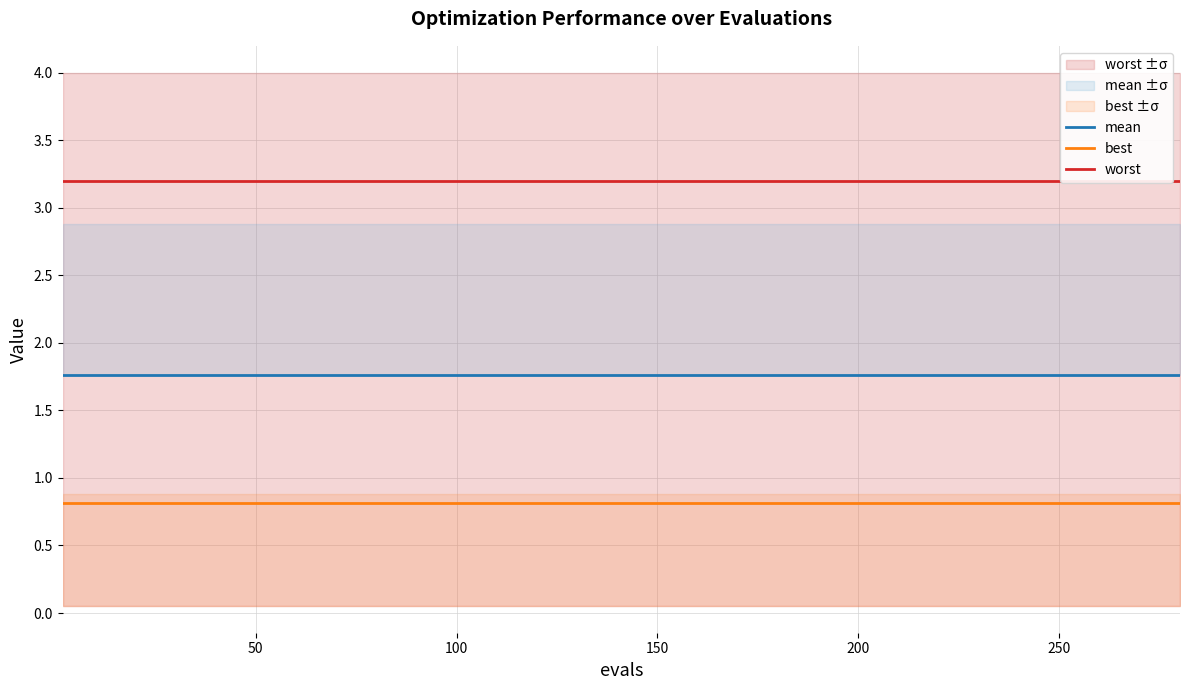

What is the lowest value of the best series?

0.8